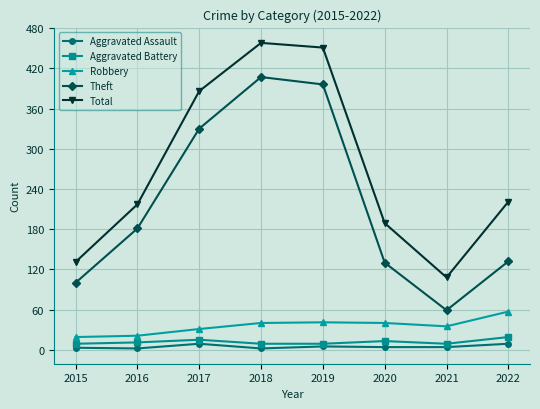

Where is the first local minimum for Theft?

2021